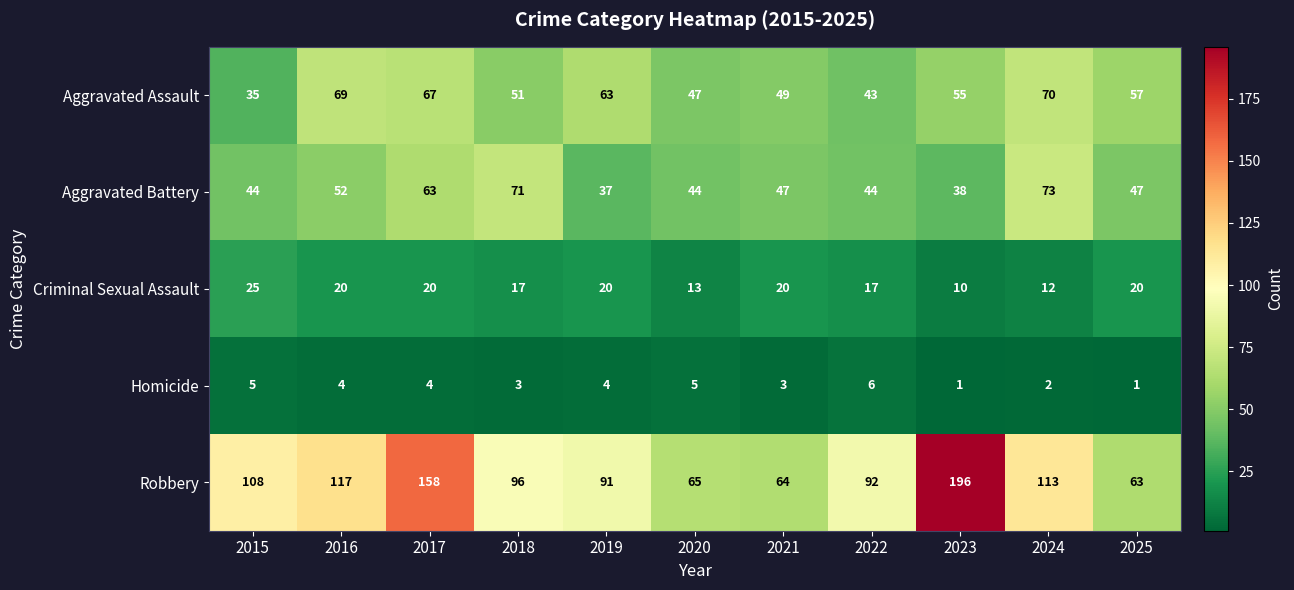

What is the maximum value shown in the chart?

196